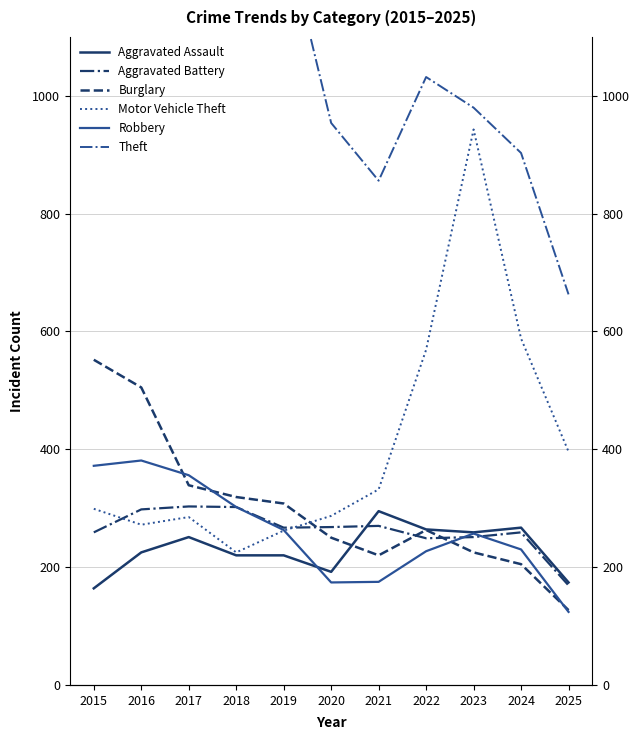

Rank the series at 2023 from lowest to highest value.

Burglary, Aggravated Battery, Robbery, Aggravated Assault, Motor Vehicle Theft, Theft